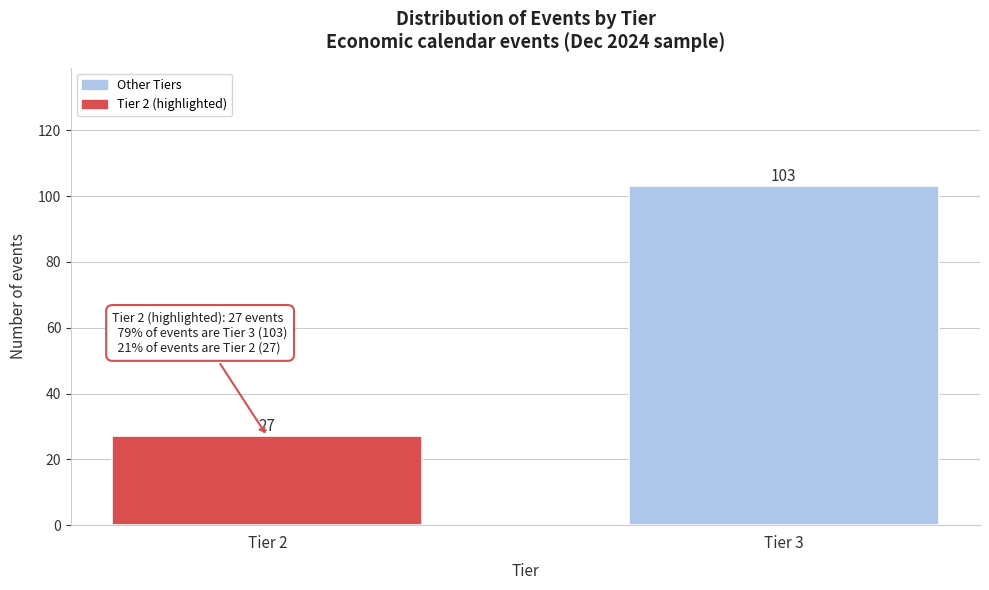

Reading left to right, what are all the values shown in this chart?

Tier 2=27	Tier 3=103